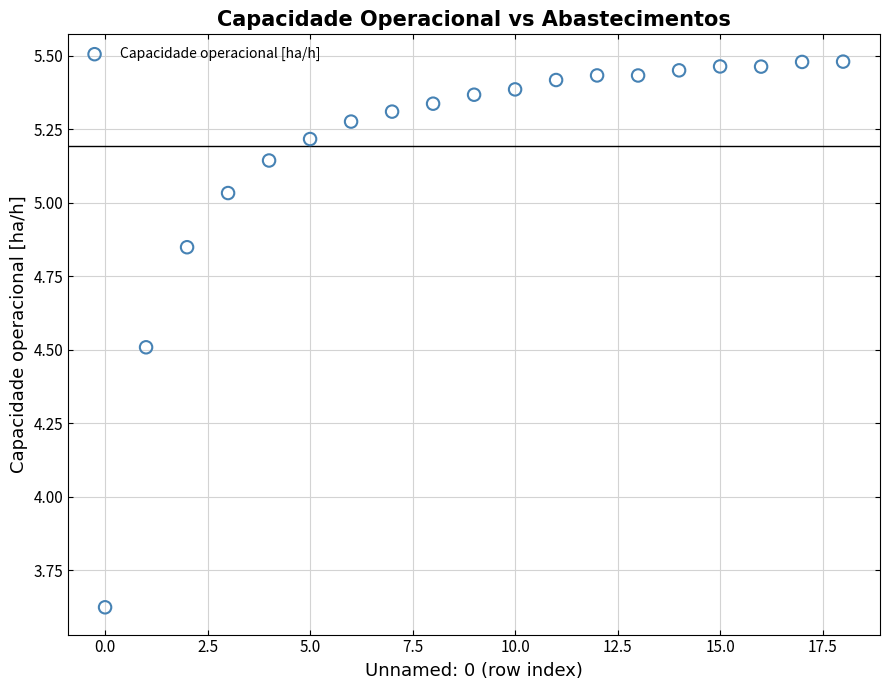

What is the range of Y values (max minus min)?

1.9